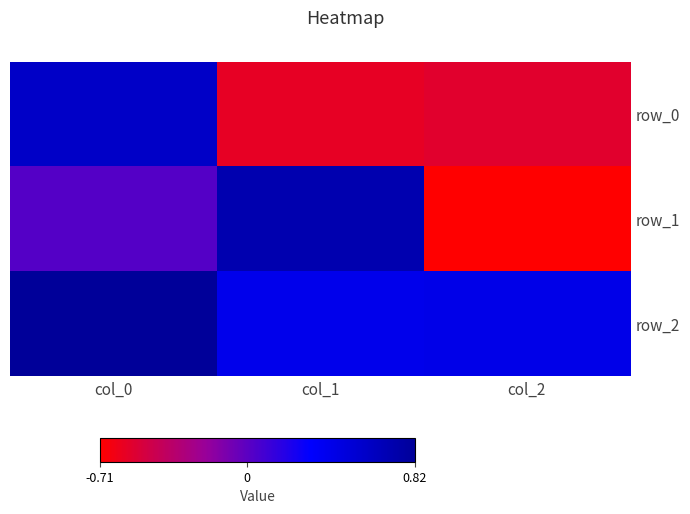

Which has a higher value, col_0 or col_2?

col_0